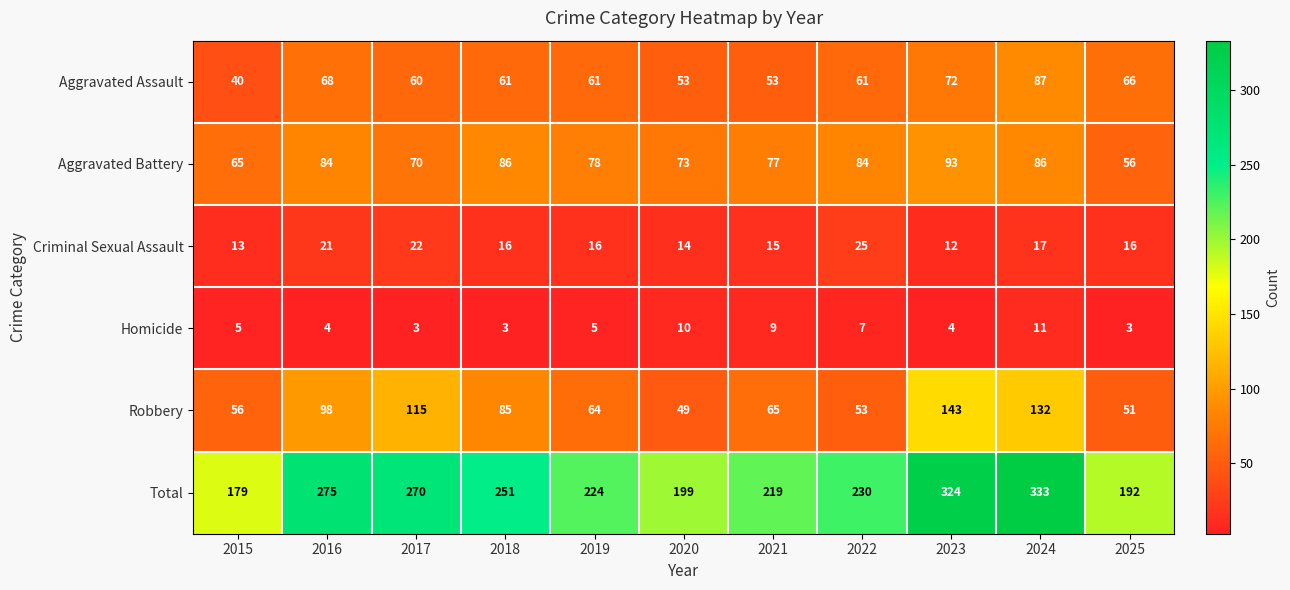

What is the difference between the Criminal Sexual Assault values at 2024 and 2022?

8